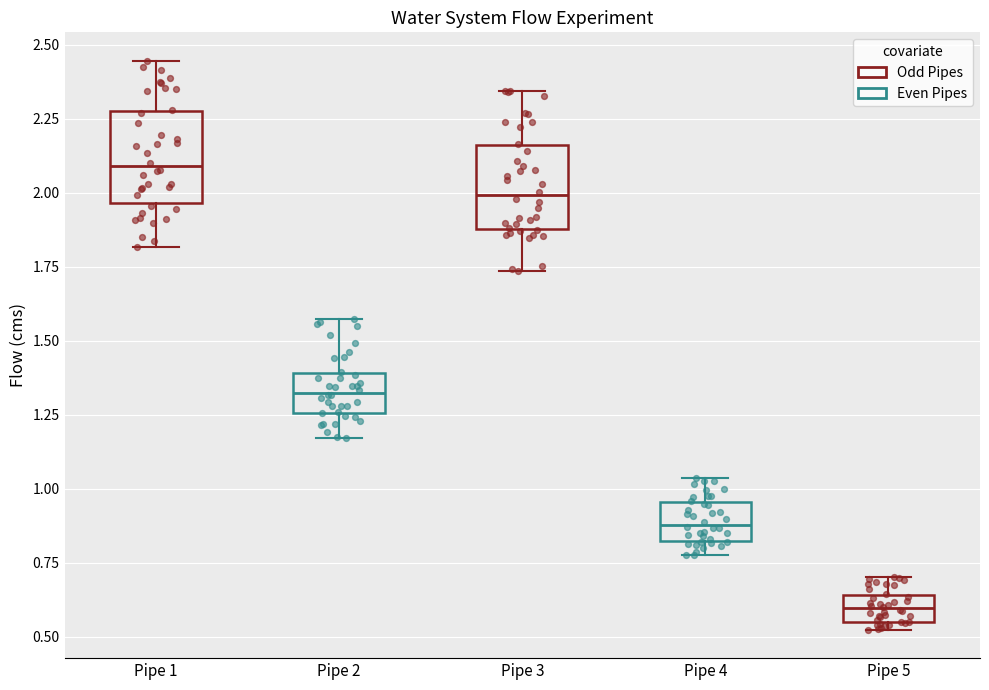

Where does the upper whisker of the box for Pipe 3 end on the y-axis? The values are not printed on the chart, so give them approximately, as read against the axis.

2.35